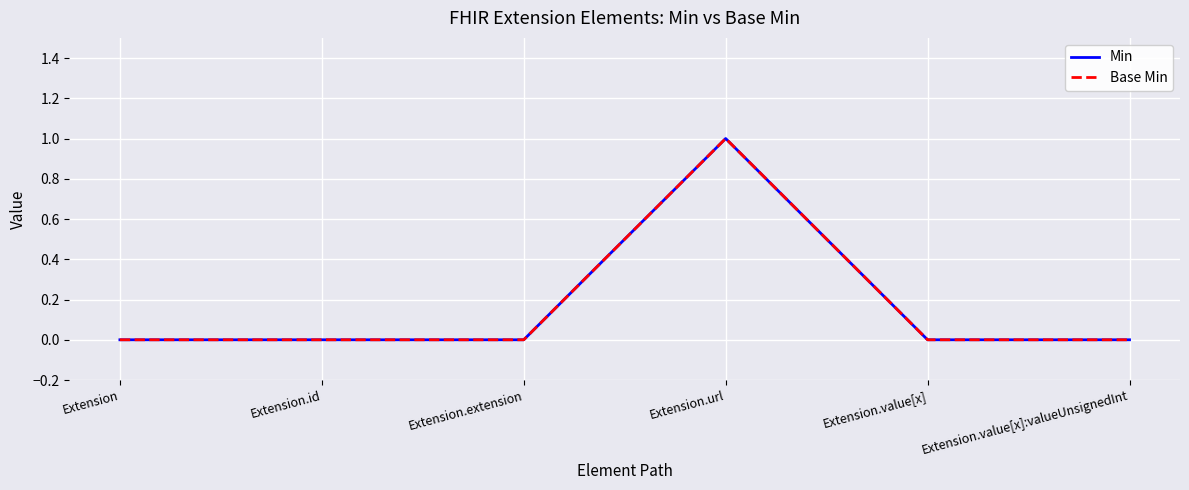

Which has a higher value, Extension.id or Extension.value[x]?

Extension.id